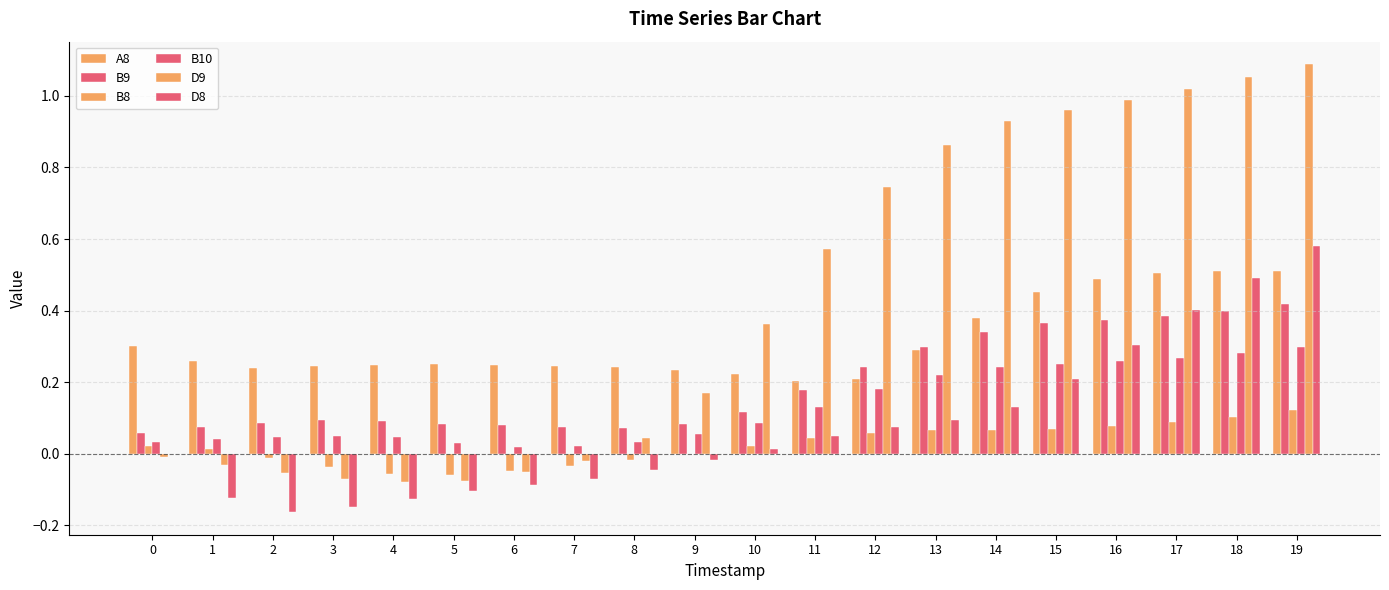

What is the approximate value of D9 at 9?

0.2